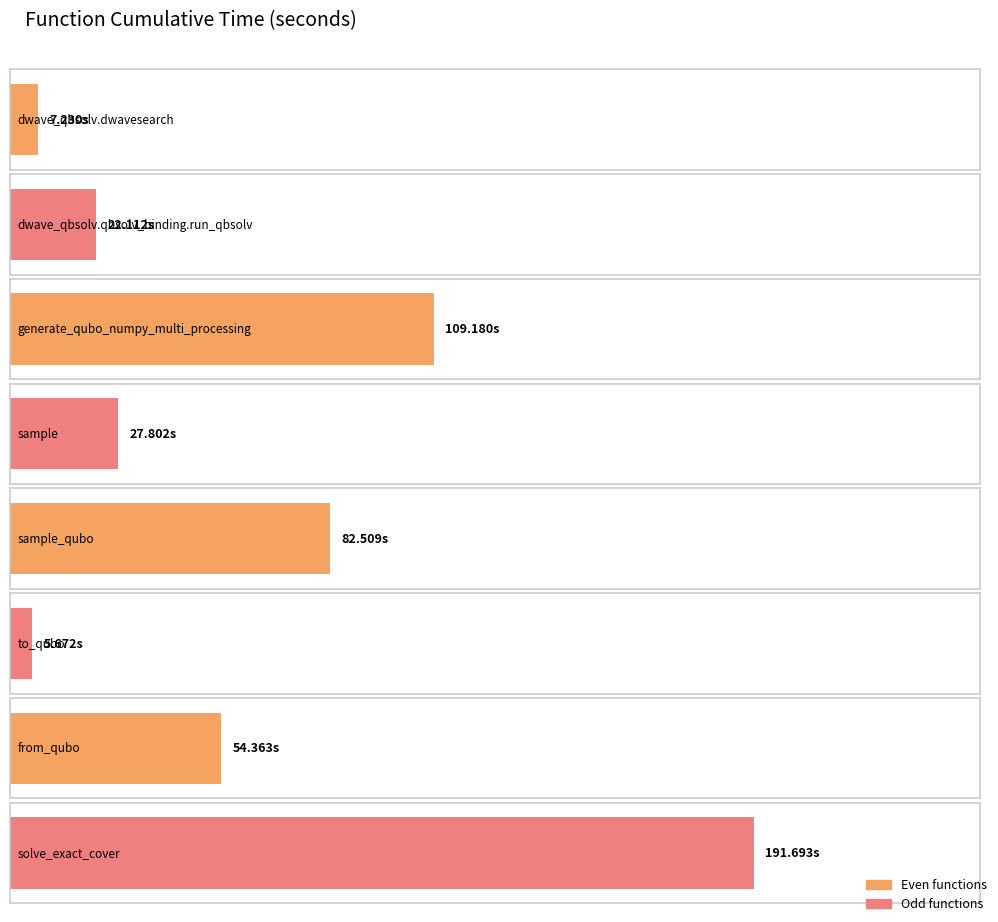

What is the label of the 4th bar from the right?

sample_qubo